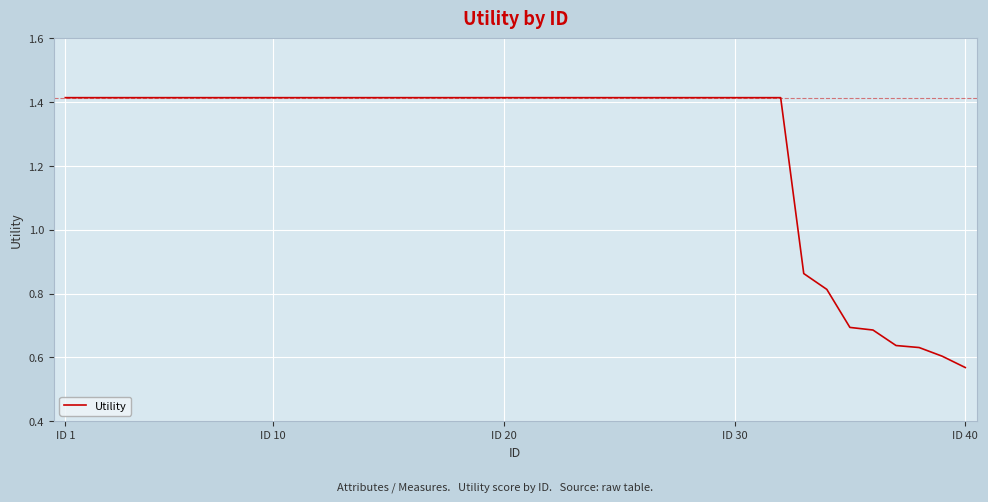

Does the chart display data point markers on the line(s)?

No